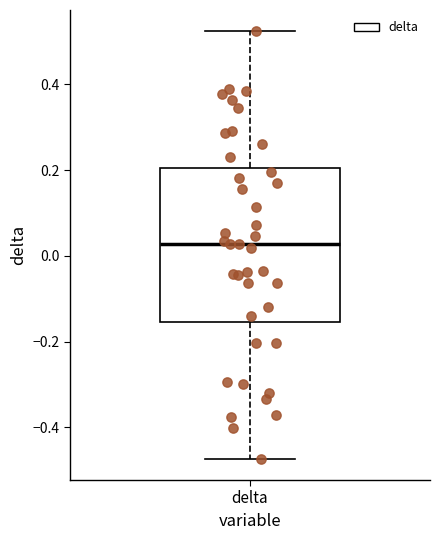

Where is the lower edge of the box for delta on the y-axis? The values are not printed on the chart, so give them approximately, as read against the axis.

-0.16